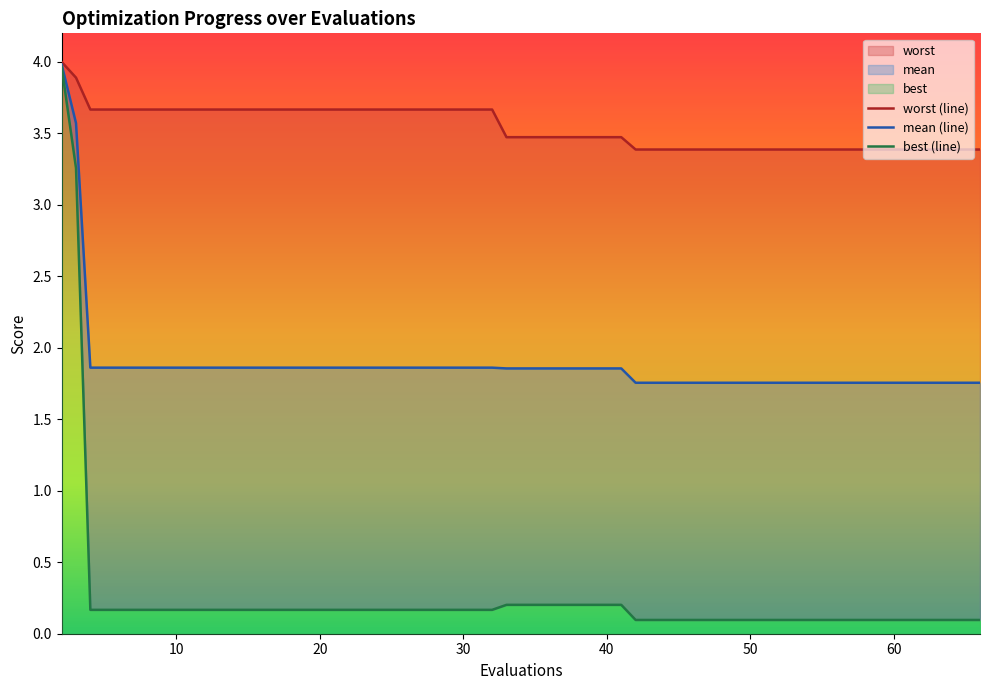

True or false: mean has a value of 1.8 at 42.

True